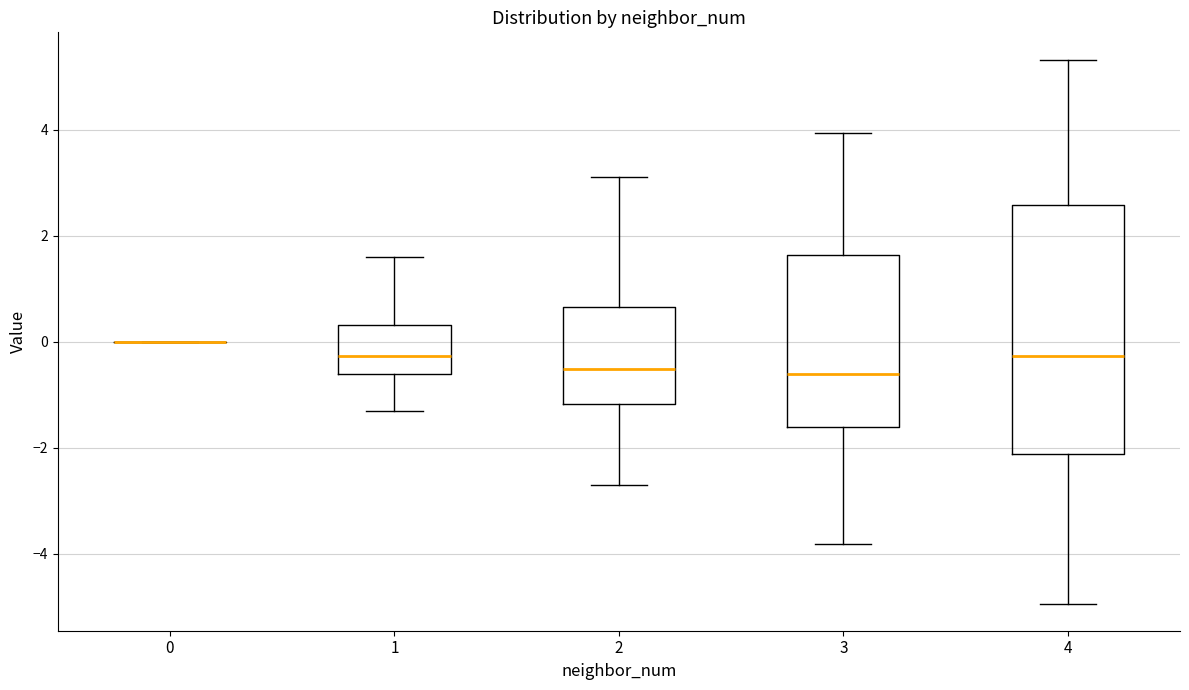

Reading left to right, read every box against the y-axis: the position of its median line, the range the box covers, and the ends of its whiskers. The values are not printed on the chart, so give them approximately, as read against the axis.

0: box collapsed to a line at 0.0, whiskers 0.0 to 0.0
1: median -0.2, box -0.6 to 0.4, whiskers -1.4 to 1.6
2: median -0.6, box -1.2 to 0.6, whiskers -2.8 to 3.2
3: median -0.6, box -1.6 to 1.6, whiskers -3.8 to 4.0
4: median -0.2, box -2.2 to 2.6, whiskers -5.0 to 5.4